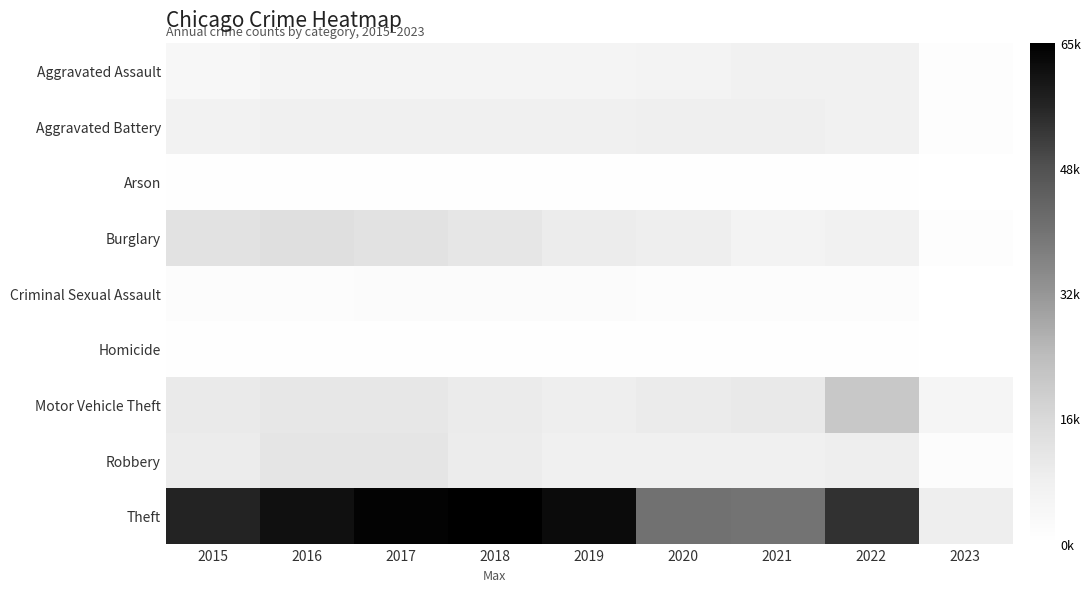

Reading right to left, what are all the values shown in this chart?

Aggravated Assault: 2023=1151	2022=7270	2021=7243	2020=6263	2019=5841	2018=6001	2017=5793	2016=5712	2015=4480
Aggravated Battery: 2023=1235	2022=7488	2021=8348	2020=8319	2019=7857	2018=7734	2017=7845	2016=8085	2015=7018
Arson: 2023=81	2022=423	2021=527	2020=588	2019=376	2018=373	2017=444	2016=515	2015=448
Burglary: 2023=1337	2022=7592	2021=6658	2020=8757	2019=9639	2018=11746	2017=13001	2016=14289	2015=13184
Criminal Sexual Assault: 2023=266	2022=1754	2021=1686	2020=1454	2019=1880	2018=1982	2017=1949	2016=1820	2015=1670
Homicide: 2023=93	2022=713	2021=804	2020=787	2019=498	2018=589	2017=672	2016=786	2015=496
Motor Vehicle Theft: 2023=5462	2022=21424	2021=10599	2020=9956	2019=8977	2018=9984	2017=11380	2016=11286	2015=10068
Robbery: 2023=1645	2022=8969	2021=7919	2020=7855	2019=7994	2018=9679	2017=11880	2016=11960	2015=9638
Theft: 2023=8879	2022=54677	2021=40780	2020=41312	2019=62485	2018=65285	2017=64381	2016=61618	2015=57350